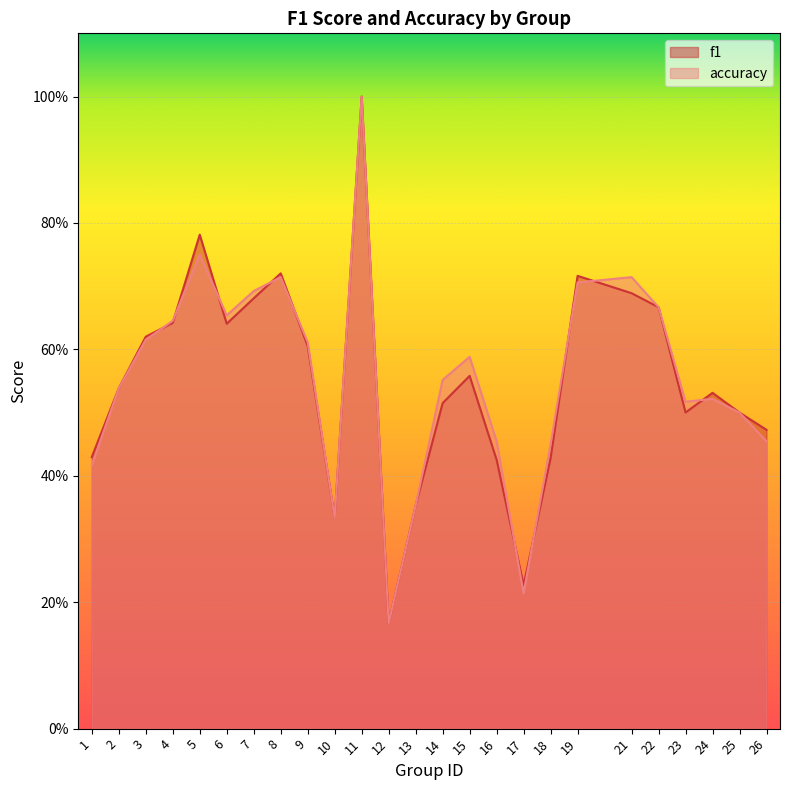

Where is the first local maximum for f1?

5